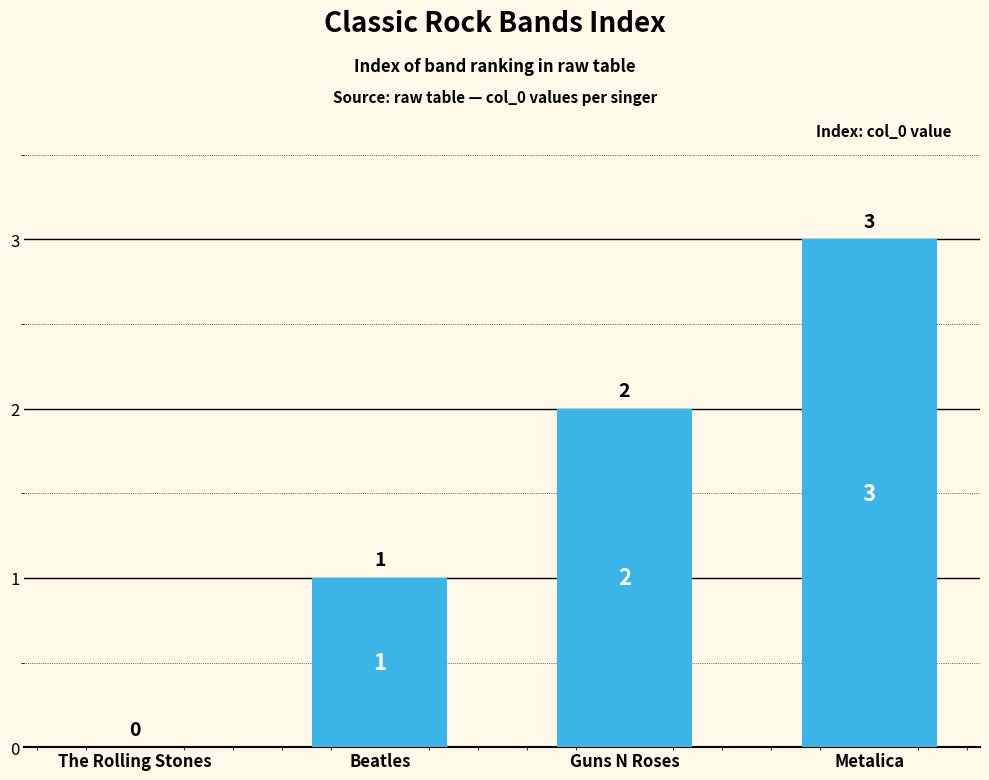

Between Metalica and Beatles, which is larger?

Metalica